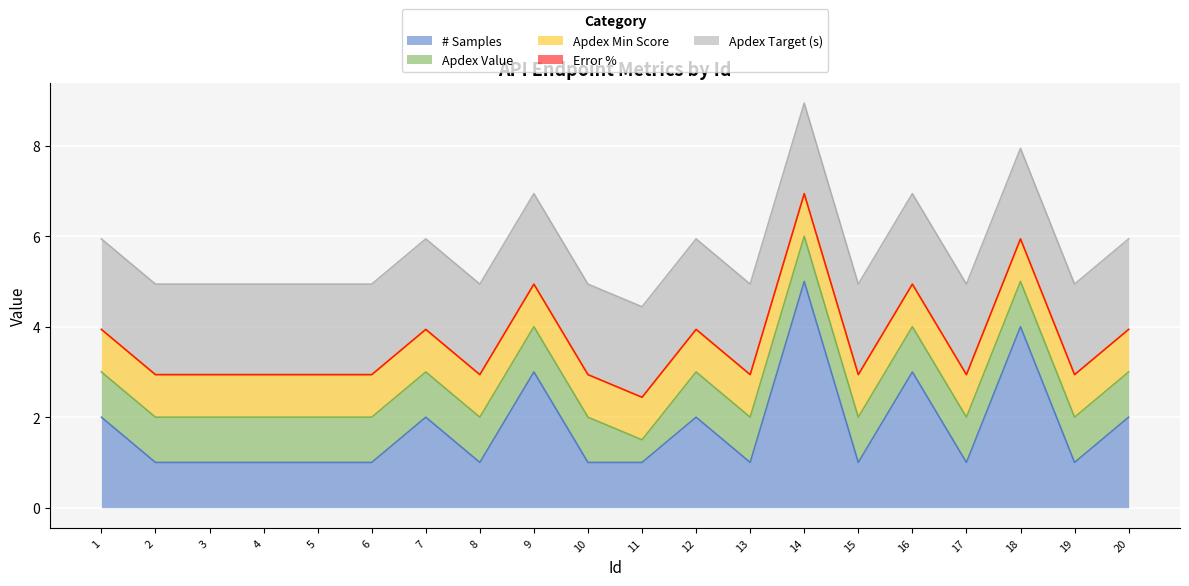

Where is Apdex Min Score nearest to the value 0?

1